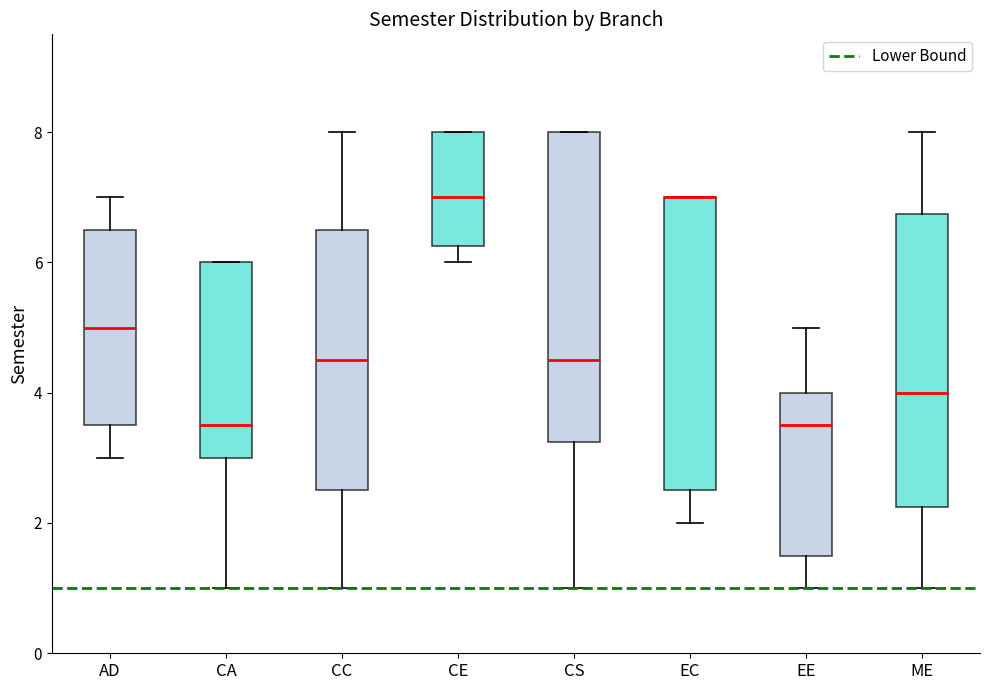

Which box is the tallest, from its lower edge to its upper edge?

CS